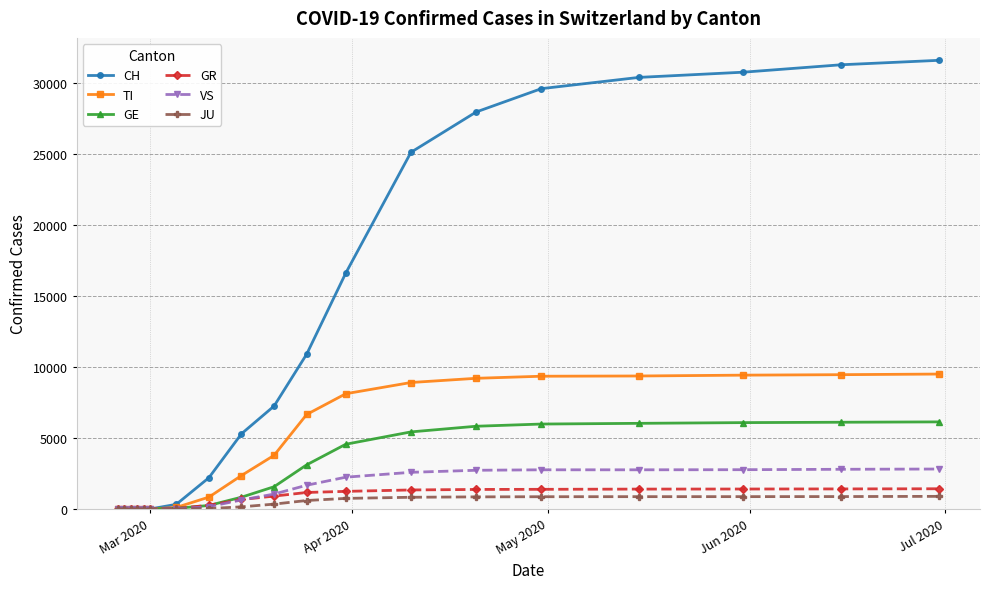

Which series has the largest range (max minus min)?

CH